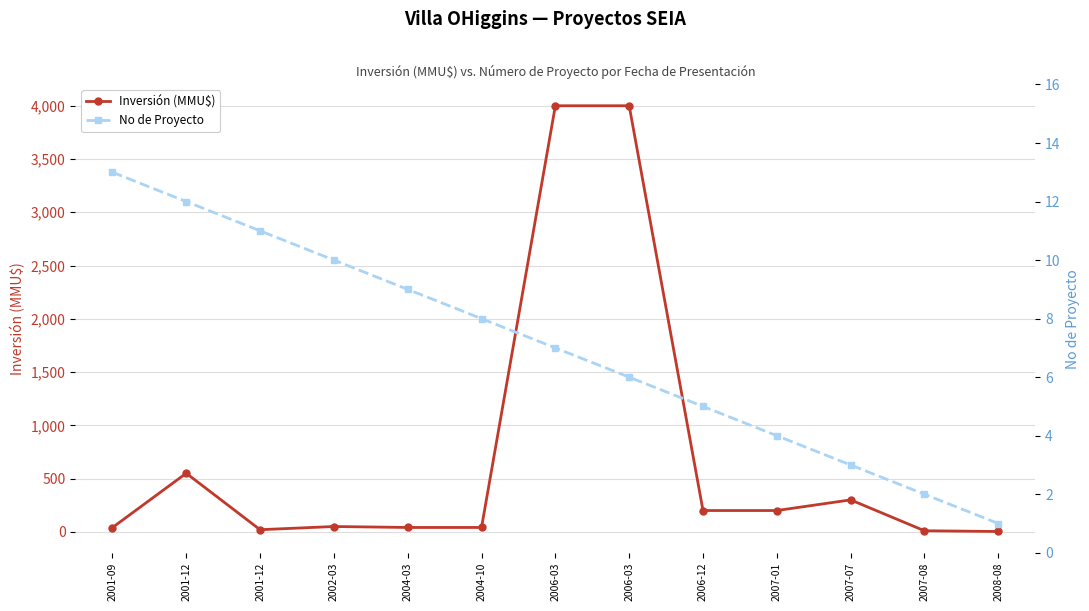

What is the label of the 12th point from the left?

2007-08